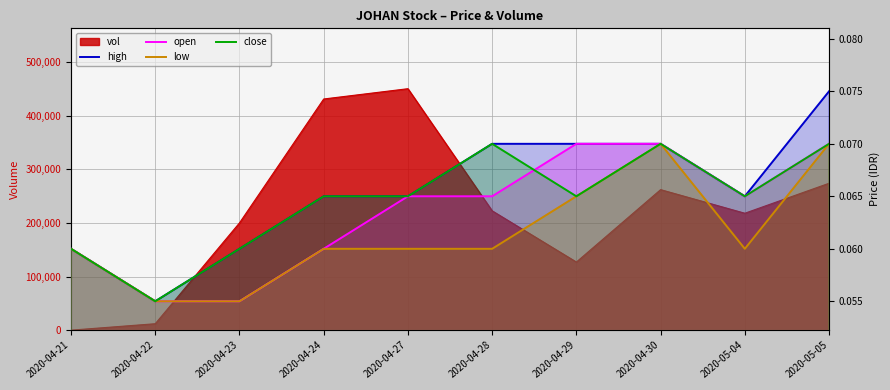

Rank the categories by low value from highest to lowest.

2020-04-30, 2020-05-05, 2020-04-29, 2020-04-21, 2020-04-24, 2020-04-27, 2020-04-28, 2020-05-04, 2020-04-22, 2020-04-23